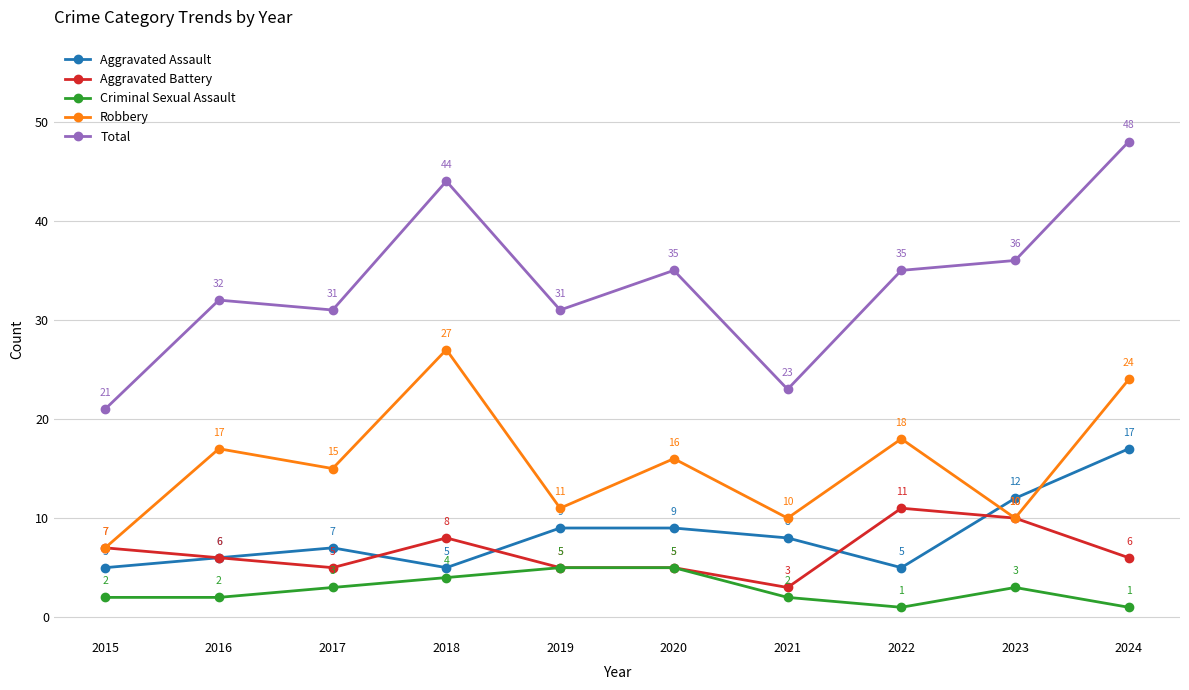

What is the maximum value for Robbery?

27